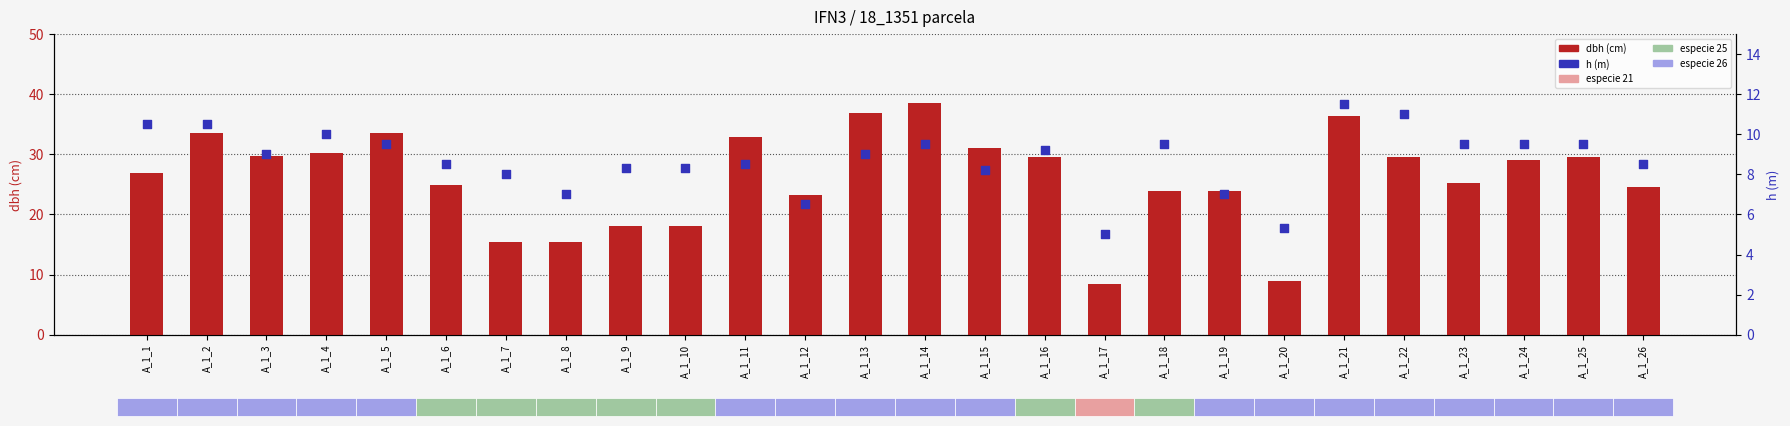

Which series reaches the maximum Y coordinate?

dbh